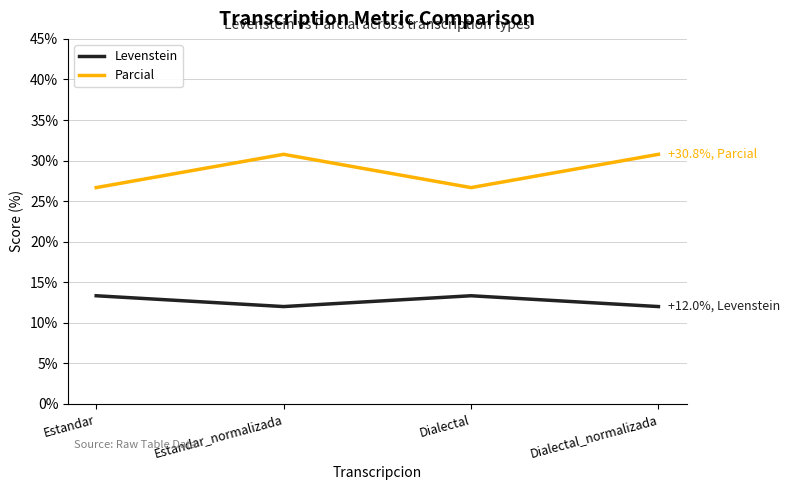

Where does the Parcial series first go above 30?

Estandar_normalizada